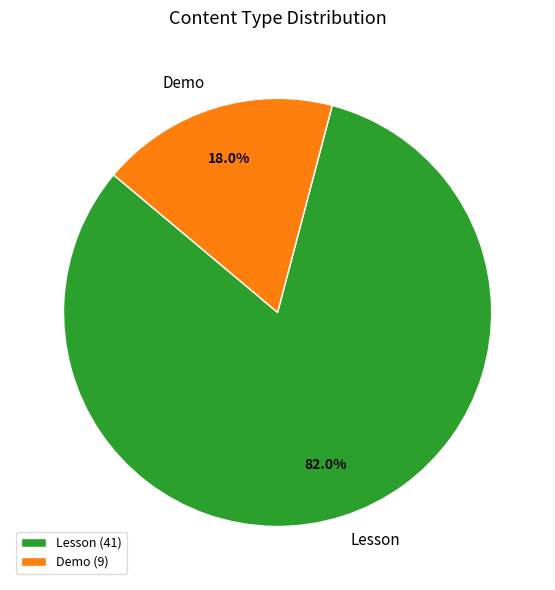

What is the smallest slice in the pie chart?

Demo